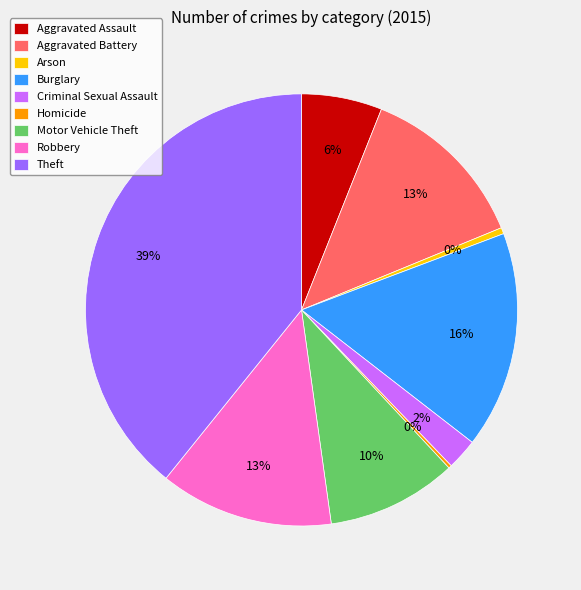

True or false: Burglary accounts for 16% of the total.

True